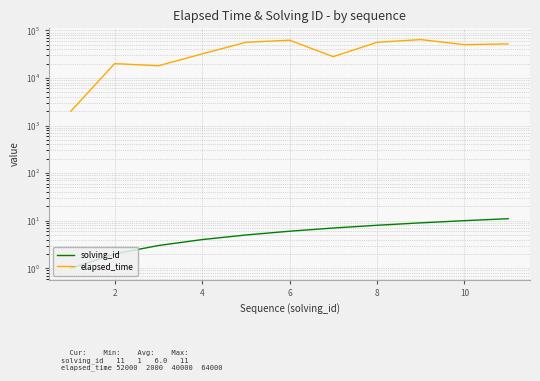

What is the difference between the second highest and minimum values in the solving_id series?

9